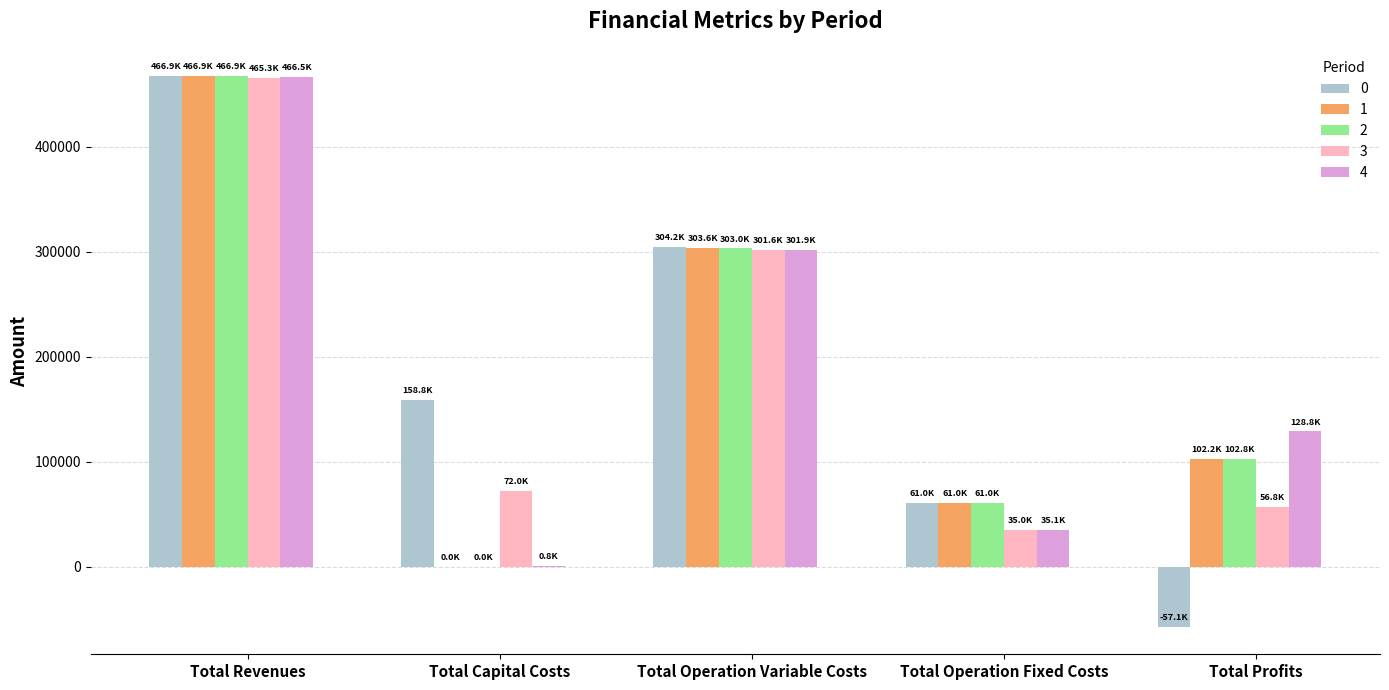

Reading left to right, list all the values displayed in this chart.

0: Total Revenues=466859.8	Total Capital Costs=158752.0	Total Operation Variable Costs=304197.9	Total Operation Fixed Costs=61048.4	Total Profits=-57138.6
1: Total Revenues=466859.8	Total Capital Costs=0.0	Total Operation Variable Costs=303602.6	Total Operation Fixed Costs=61048.4	Total Profits=102208.8
2: Total Revenues=466859.8	Total Capital Costs=0.0	Total Operation Variable Costs=303006.4	Total Operation Fixed Costs=61048.4	Total Profits=102805.0
3: Total Revenues=465349.2	Total Capital Costs=72000.0	Total Operation Variable Costs=301581.6	Total Operation Fixed Costs=34987.0	Total Profits=56780.6
4: Total Revenues=466476.9	Total Capital Costs=800.0	Total Operation Variable Costs=301851.4	Total Operation Fixed Costs=35071.1	Total Profits=128754.5